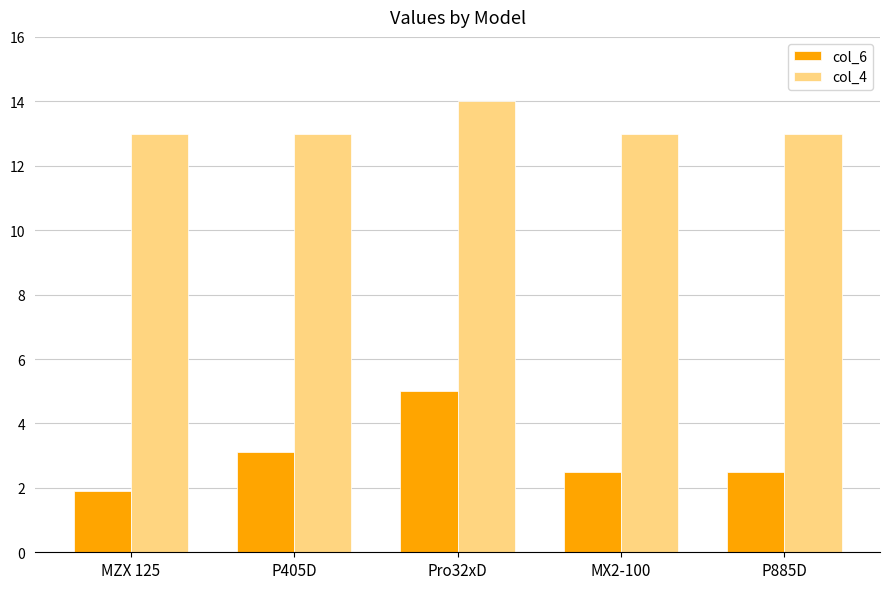

The value of col_6 at Pro32xD is 6.7. True or false?

False